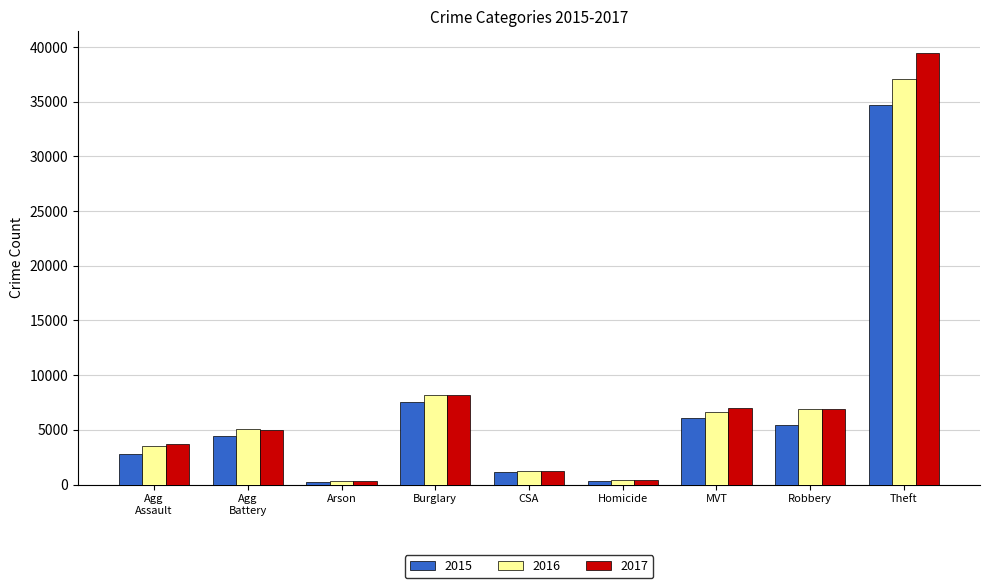

Rank the series at Theft from lowest to highest value.

2015, 2016, 2017